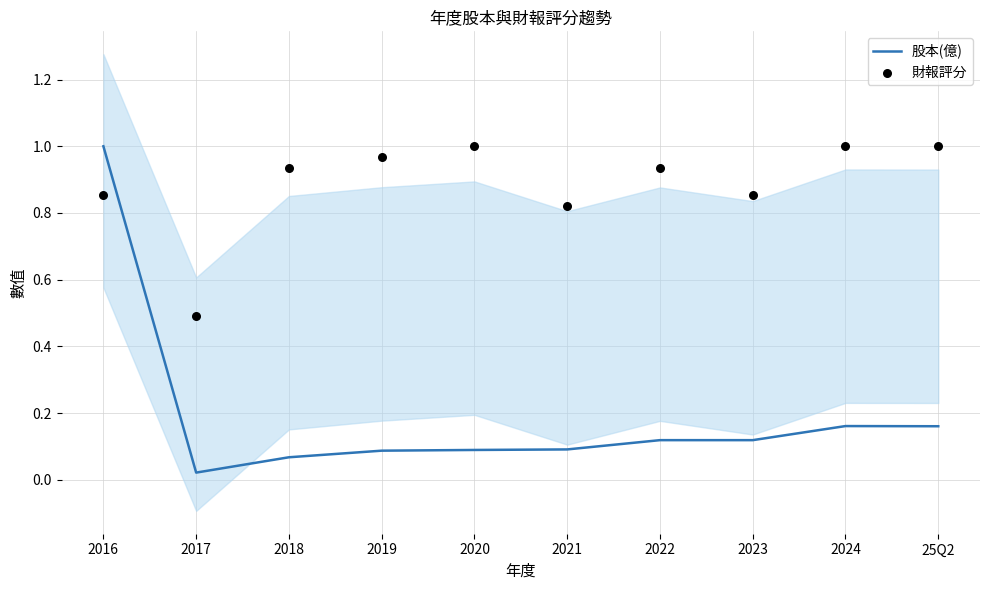

What are all the series names shown in the legend?

股本(億), 財報評分